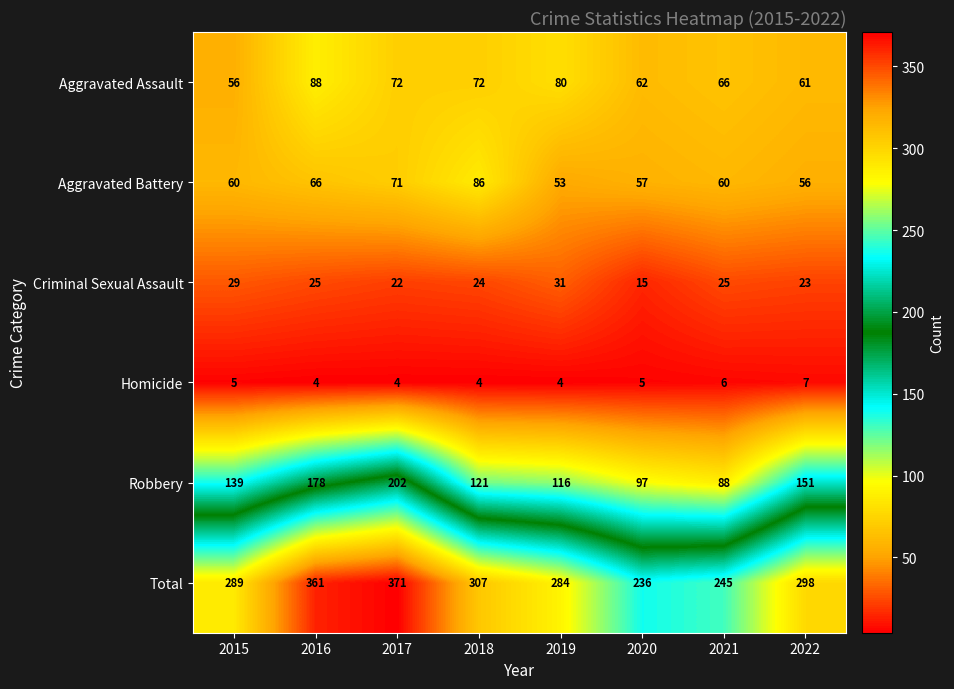

At which category is the sum across all series the highest?

2017